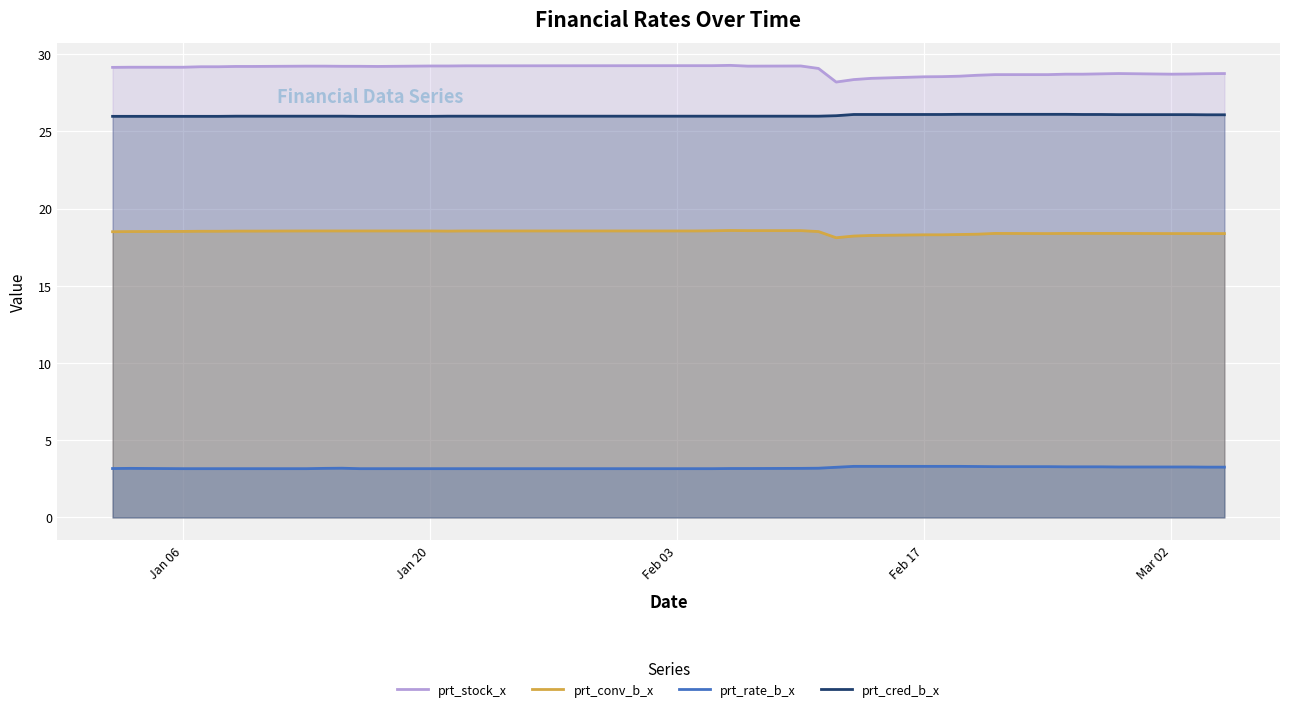

What is the greatest value displayed?

29.3